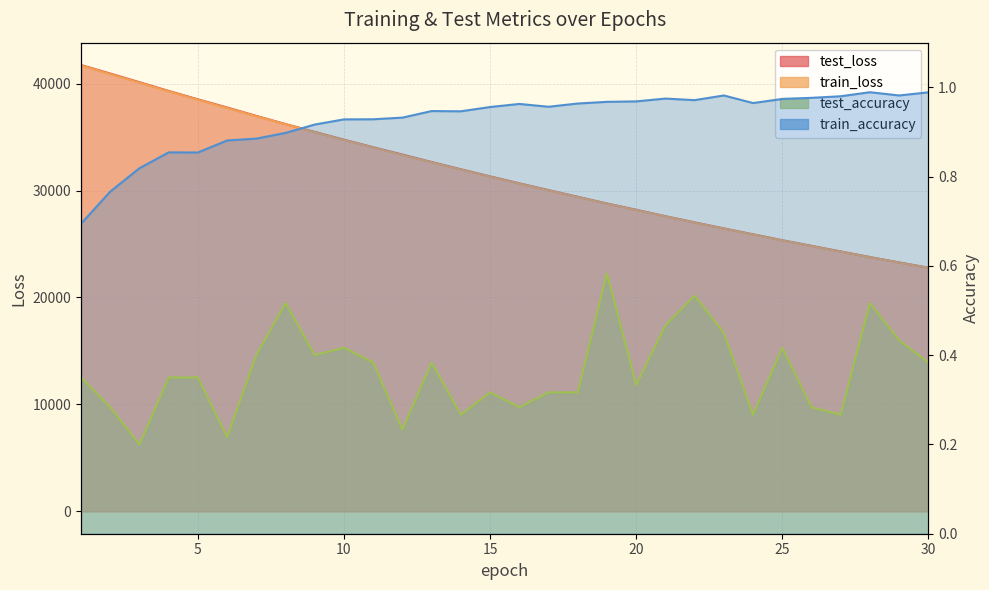

Reading right to left, extract all data points from this chart.

test_loss: 30=22787.8	29=23281.3	28=23780.9	27=24304.5	26=24830.5	25=25356.4	24=25909.1	23=26459.6	22=27024.8	21=27604.1	20=28204.0	19=28788.2	18=29415.9	17=30041.6	16=30676.0	15=31322.8	14=31988.8	13=32666.3	12=33362.3	11=34049.2	10=34755.6	9=35483.9	8=36213.8	7=36976.4	6=37761.6	5=38526.7	4=39311.9	3=40125.7	2=40936.0	1=41735.5
train_loss: 30=22770.8	29=23264.5	28=23767.9	27=24281.6	26=24805.4	25=25339.6	24=25884.5	23=26439.9	22=27006.7	21=27584.3	20=28173.5	19=28774.3	18=29386.7	17=30011.1	16=30647.3	15=31296.2	14=31957.3	13=32630.9	12=33317.6	11=34016.5	10=34728.5	9=35454.0	8=36192.6	7=36944.0	6=37708.2	5=38486.0	4=39272.7	3=40073.4	2=40882.9	1=41699.6
test_accuracy: 30=0.4	29=0.4	28=0.5	27=0.3	26=0.3	25=0.4	24=0.3	23=0.4	22=0.5	21=0.5	20=0.3	19=0.6	18=0.3	17=0.3	16=0.3	15=0.3	14=0.3	13=0.4	12=0.2	11=0.4	10=0.4	9=0.4	8=0.5	7=0.4	6=0.2	5=0.3	4=0.3	3=0.2	2=0.3	1=0.3
train_accuracy: 30=1.0	29=1.0	28=1.0	27=1.0	26=1.0	25=1.0	24=1.0	23=1.0	22=1.0	21=1.0	20=1.0	19=1.0	18=1.0	17=1.0	16=1.0	15=1.0	14=0.9	13=0.9	12=0.9	11=0.9	10=0.9	9=0.9	8=0.9	7=0.9	6=0.9	5=0.9	4=0.9	3=0.8	2=0.8	1=0.7